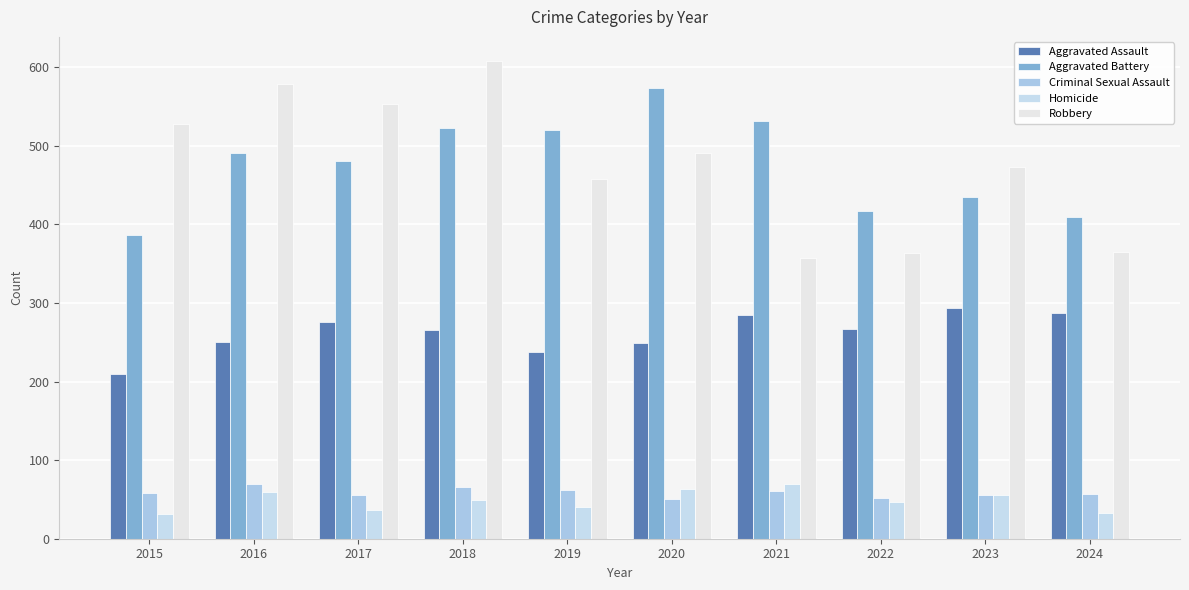

Which series has the widest spread of values?

Robbery